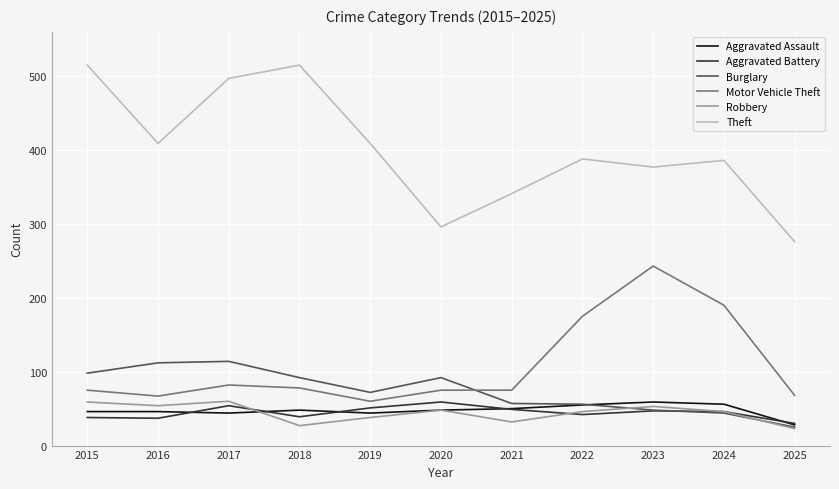

The value of Theft at 2016 is 260. True or false?

False